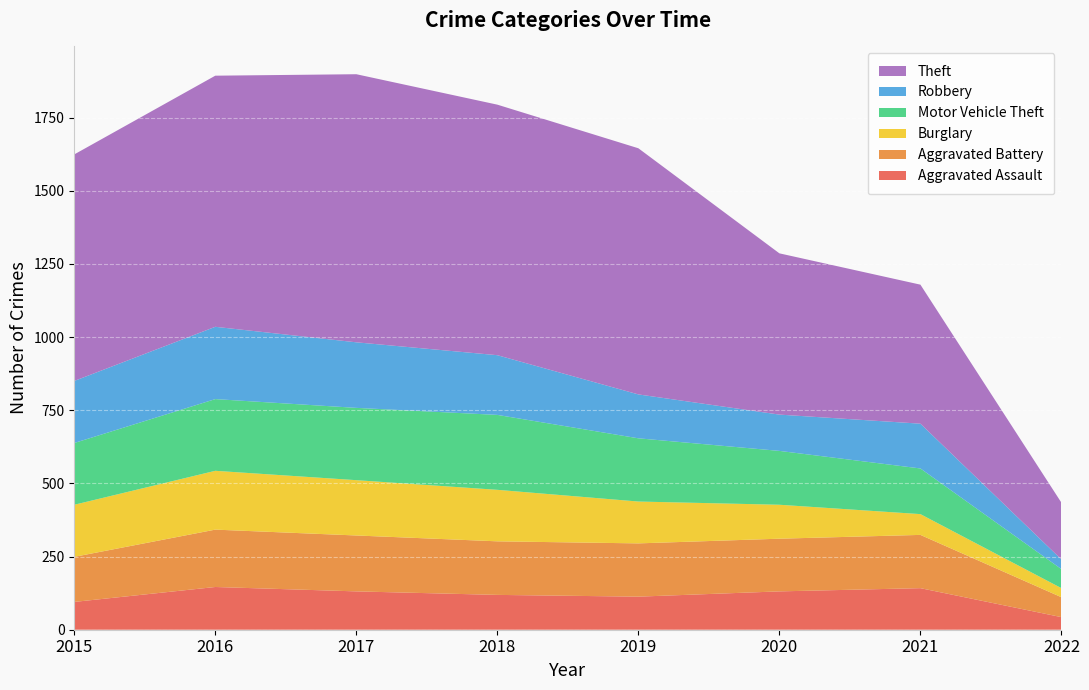

Reading left to right, transcribe all the data shown in this chart.

Aggravated Assault: 2015=95	2016=146	2017=131	2018=119	2019=113	2020=131	2021=142	2022=43
Aggravated Battery: 2015=154	2016=196	2017=191	2018=183	2019=182	2020=180	2021=182	2022=68
Burglary: 2015=178	2016=201	2017=189	2018=176	2019=143	2020=116	2021=71	2022=31
Motor Vehicle Theft: 2015=211	2016=245	2017=247	2018=256	2019=216	2020=184	2021=156	2022=65
Robbery: 2015=212	2016=247	2017=224	2018=204	2019=150	2020=124	2021=153	2022=33
Theft: 2015=774	2016=858	2017=916	2018=856	2019=841	2020=551	2021=475	2022=194